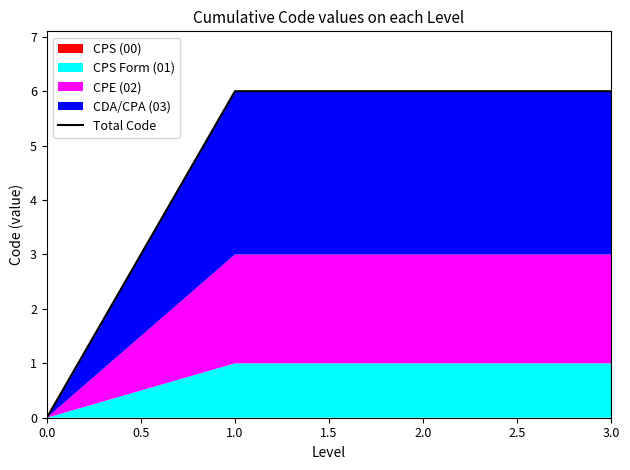

How many values are between 6 and 7?

3